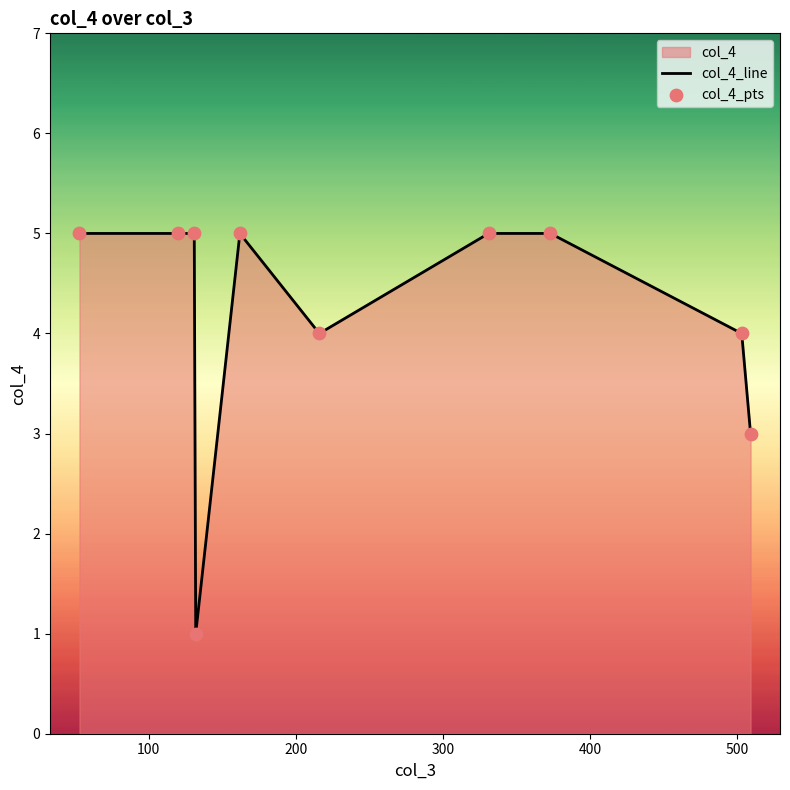

Which series contains the lowest Y value?

col_4_line